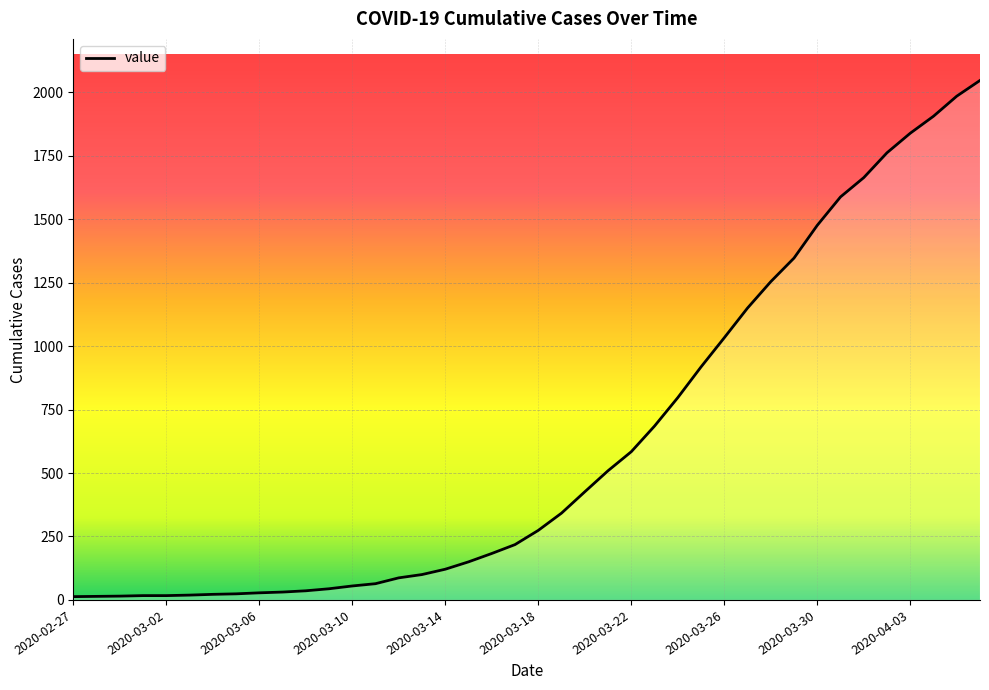

What is the greatest value displayed?

2047